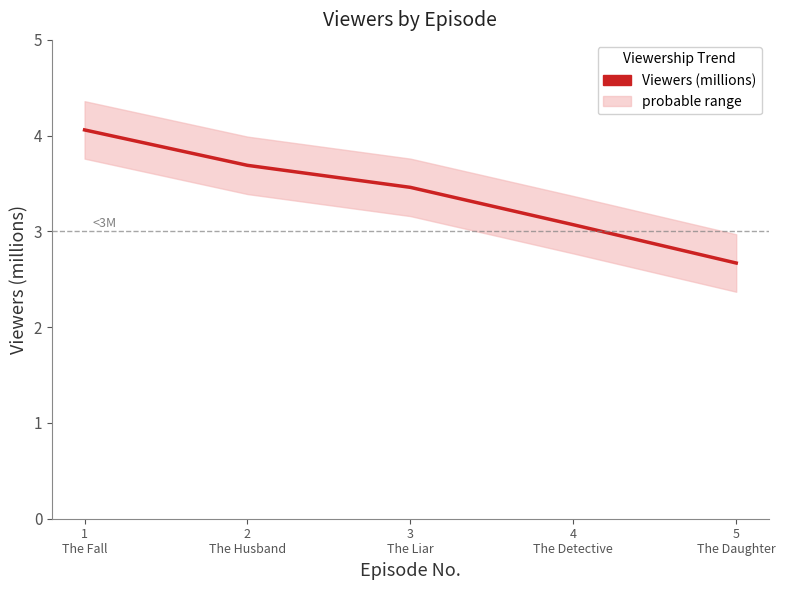

What is the minimum value shown in the chart?

2.7